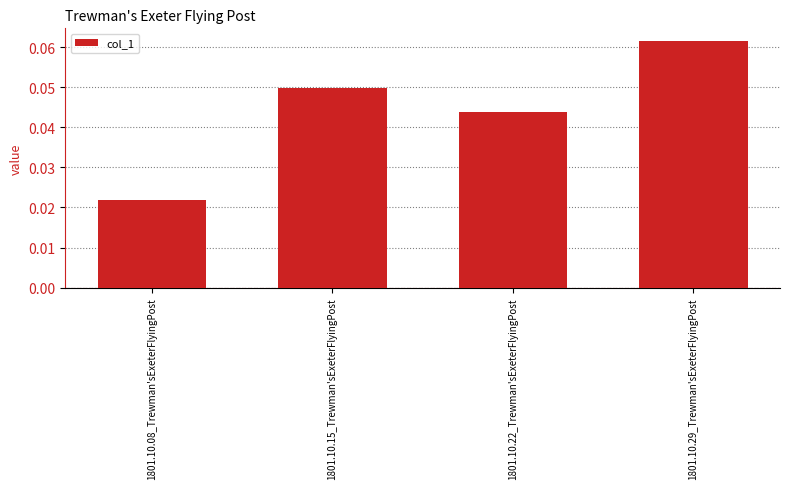

Are the bars grouped side by side (vs. stacked)?

No